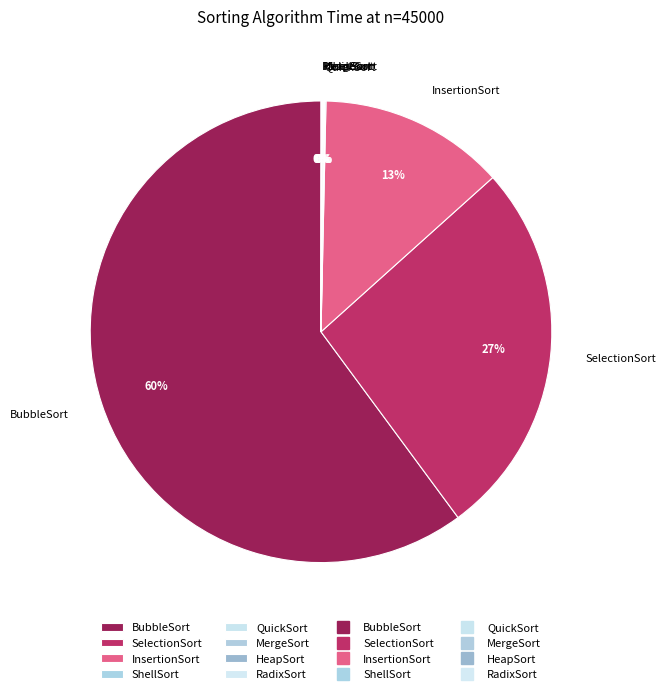

To the nearest percent, what is the difference between the largest and smallest slice percentages?

60%